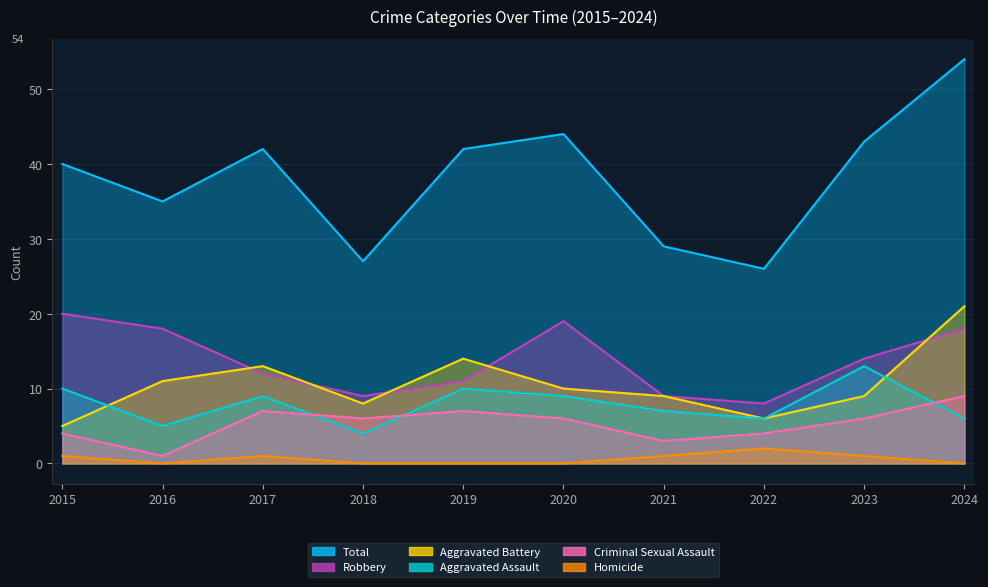

Reading right to left, extract all data points from this chart.

Total: 54	43	26	29	44	42	27	42	35	40
Robbery: 18	14	8	9	19	11	9	12	18	20
Aggravated Battery: 21	9	6	9	10	14	8	13	11	5
Aggravated Assault: 6	13	6	7	9	10	4	9	5	10
Criminal Sexual Assault: 9	6	4	3	6	7	6	7	1	4
Homicide: 0	1	2	1	0	0	0	1	0	1